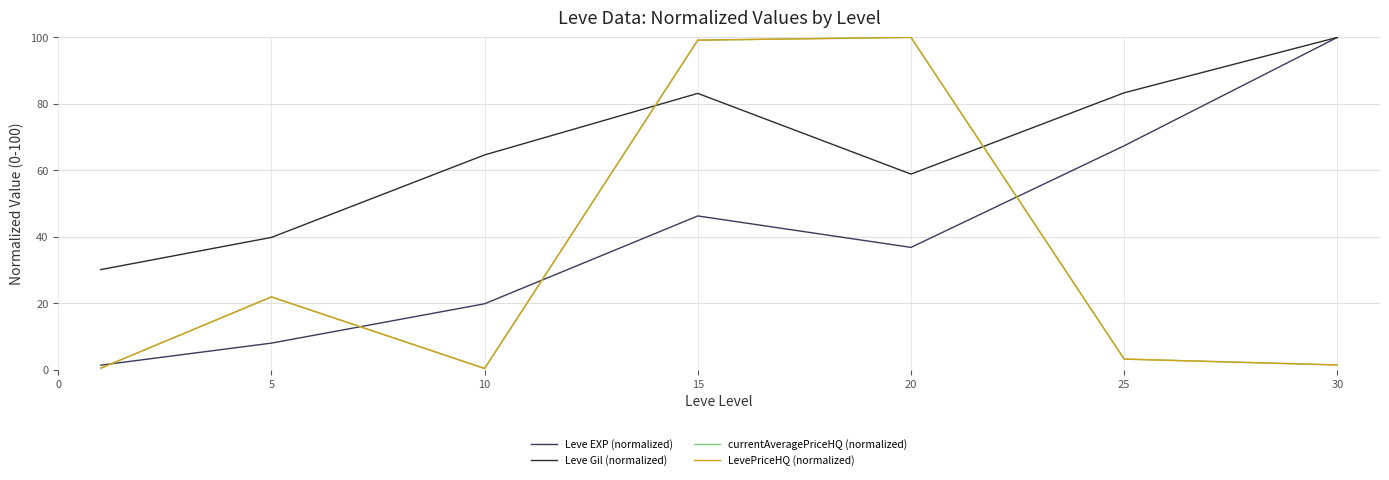

Does the chart display data point markers on the line(s)?

No